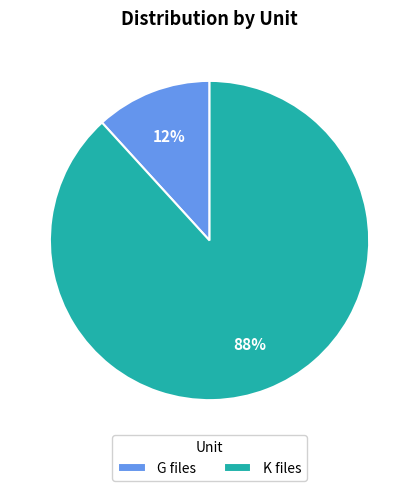

Which slice is the largest?

K files